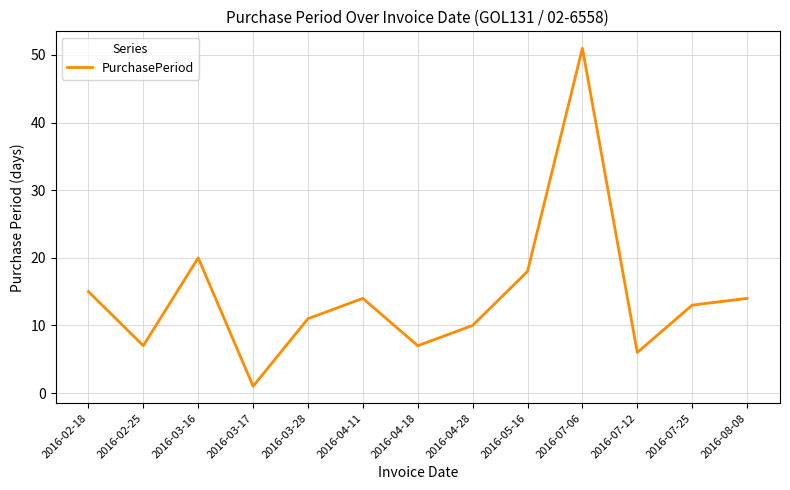

How many interior local valleys (lower than both neighbors) does the data have?

4